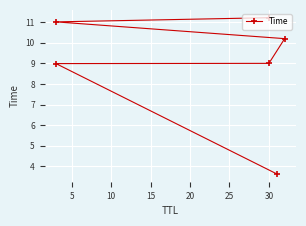

What is the sum of the values at 5 and 25?

20.2